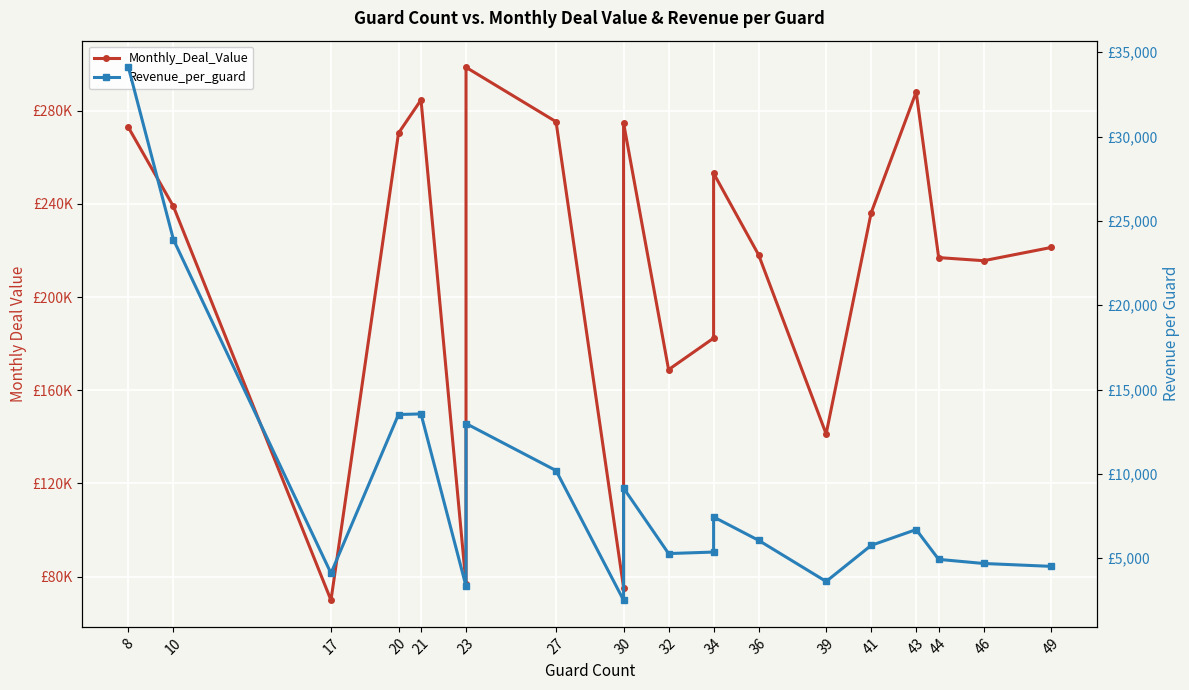

Which series changed the most between 30 and 34?

Monthly_Deal_Value